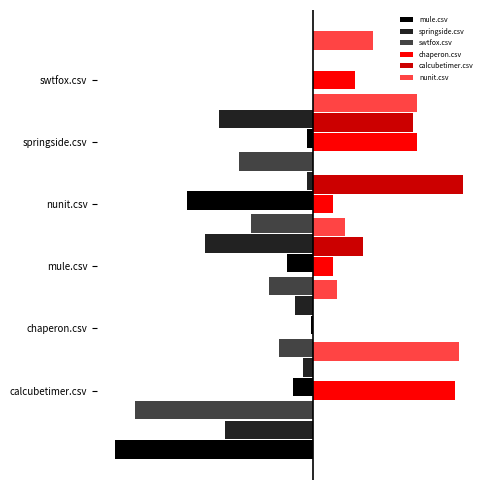

Rank the series at −0.50 from lowest to highest value.

springside.csv, swtfox.csv, mule.csv, nunit.csv, chaperon.csv, calcubetimer.csv